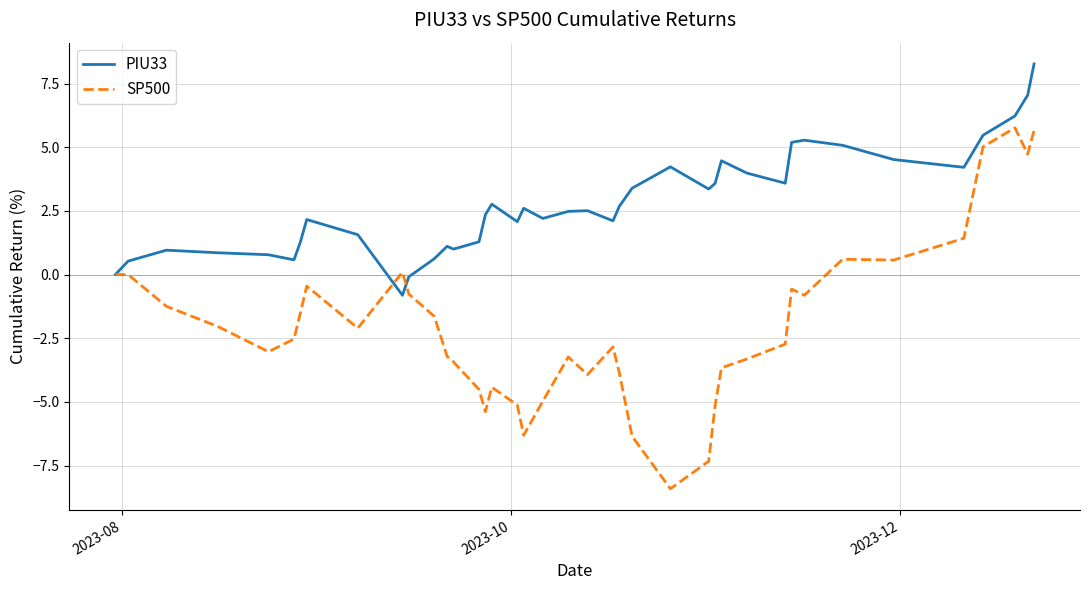

Which series has the largest total across all categories?

PIU33